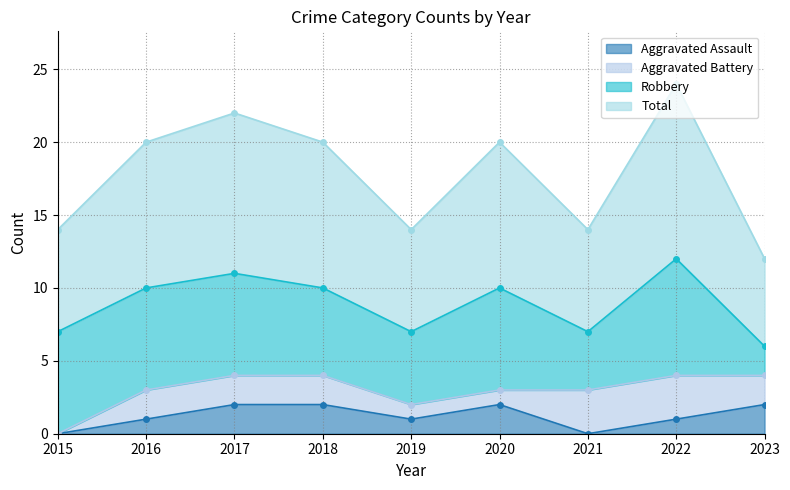

How many values in the Total series are below 10?

4